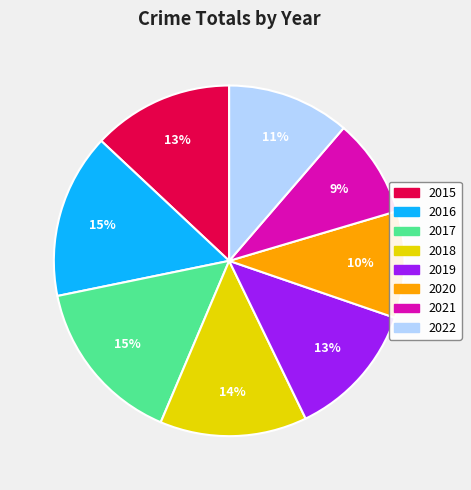

How many slices are in this pie chart?

8